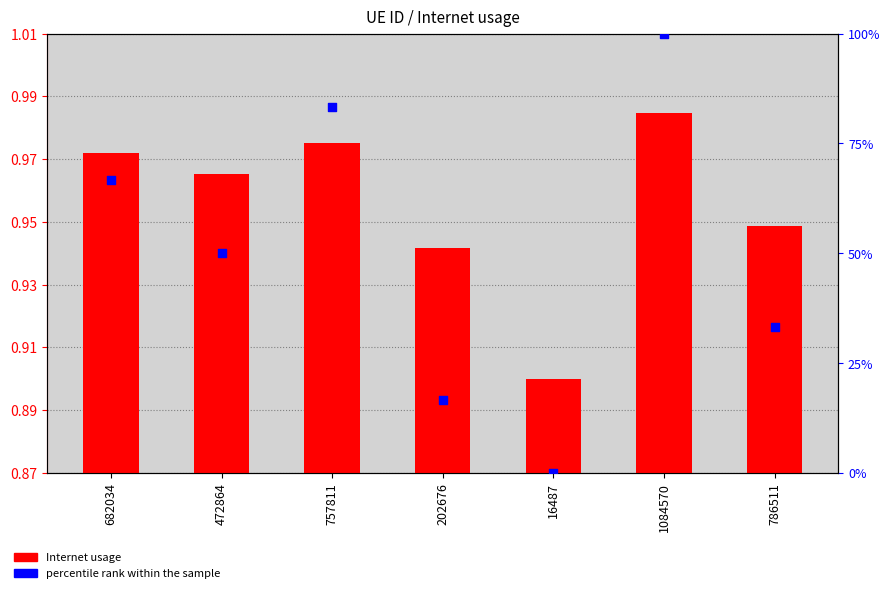

Is the value of percentile rank within the sample at 1084570 greater than the value of Internet usage at 202676?

Yes